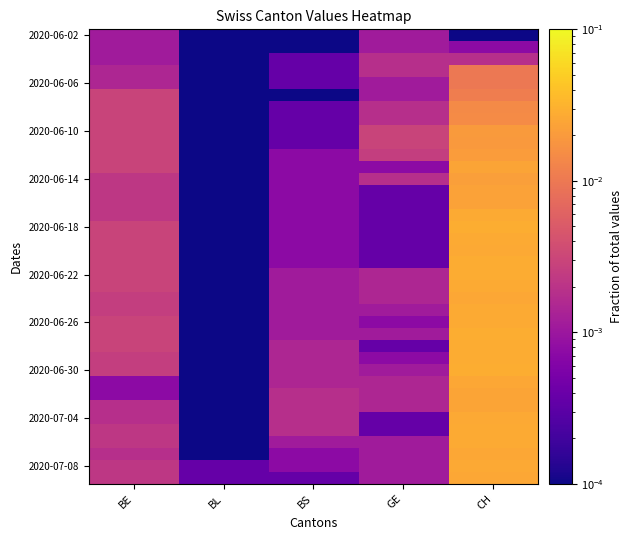

How many series are shown in this chart?

38